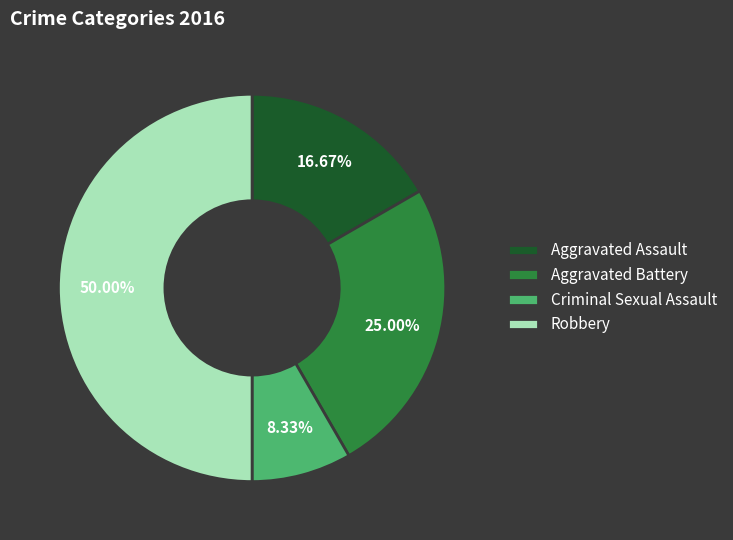

Does Criminal Sexual Assault account for over 50% of the chart?

No